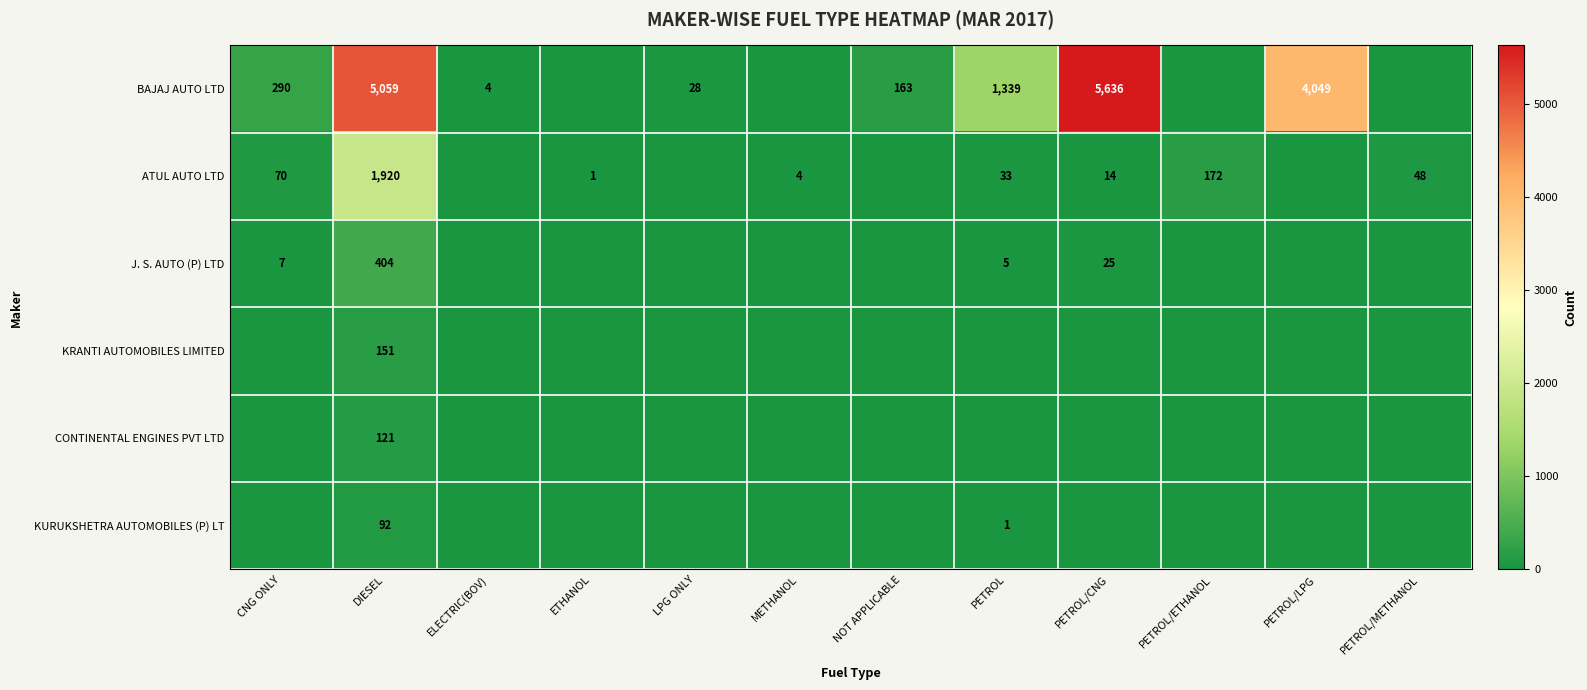

How many data points does each series have?

12